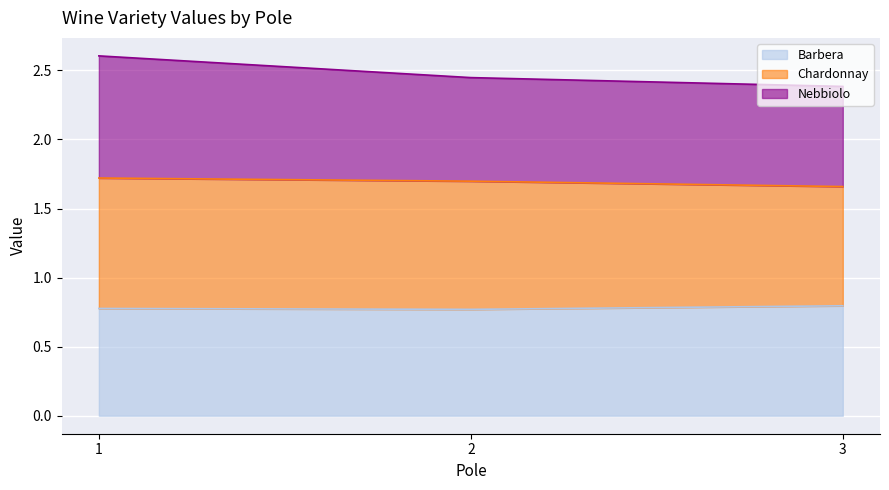

Is it true that Chardonnay equals 1.7 at 3?

True